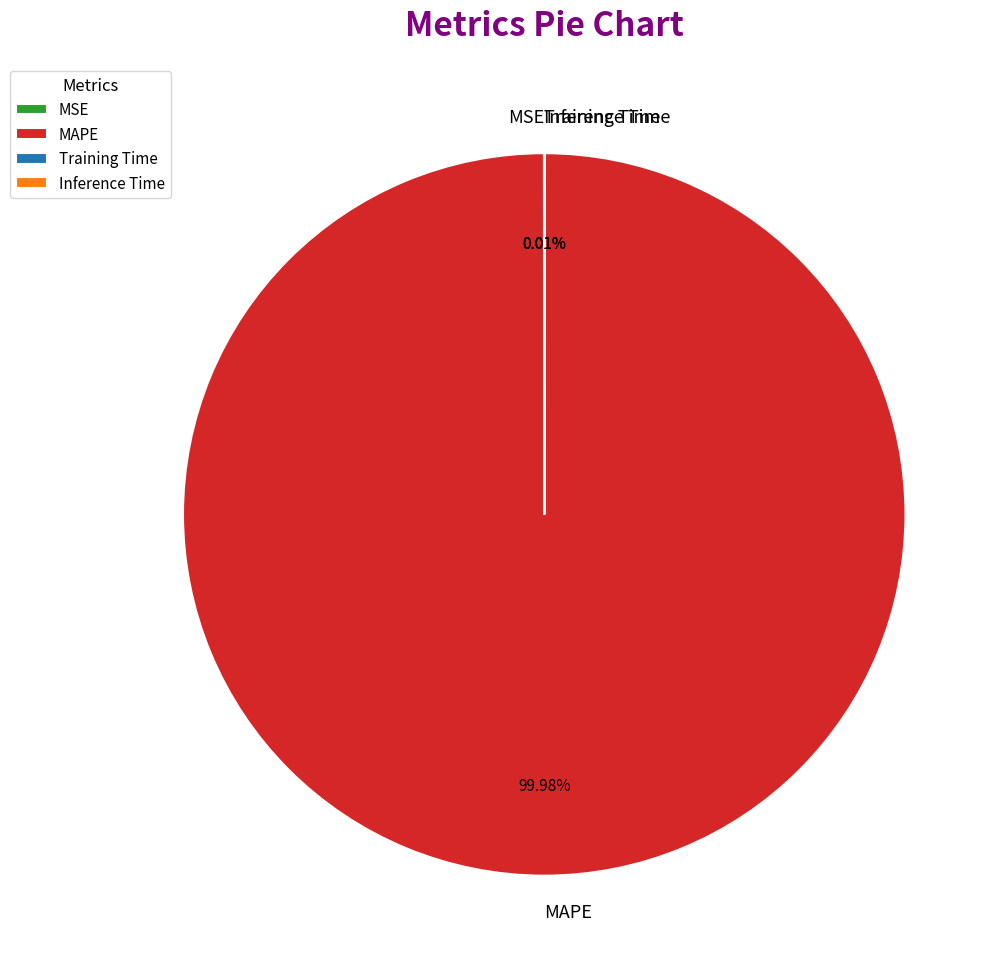

What is the largest slice in the pie chart?

MAPE